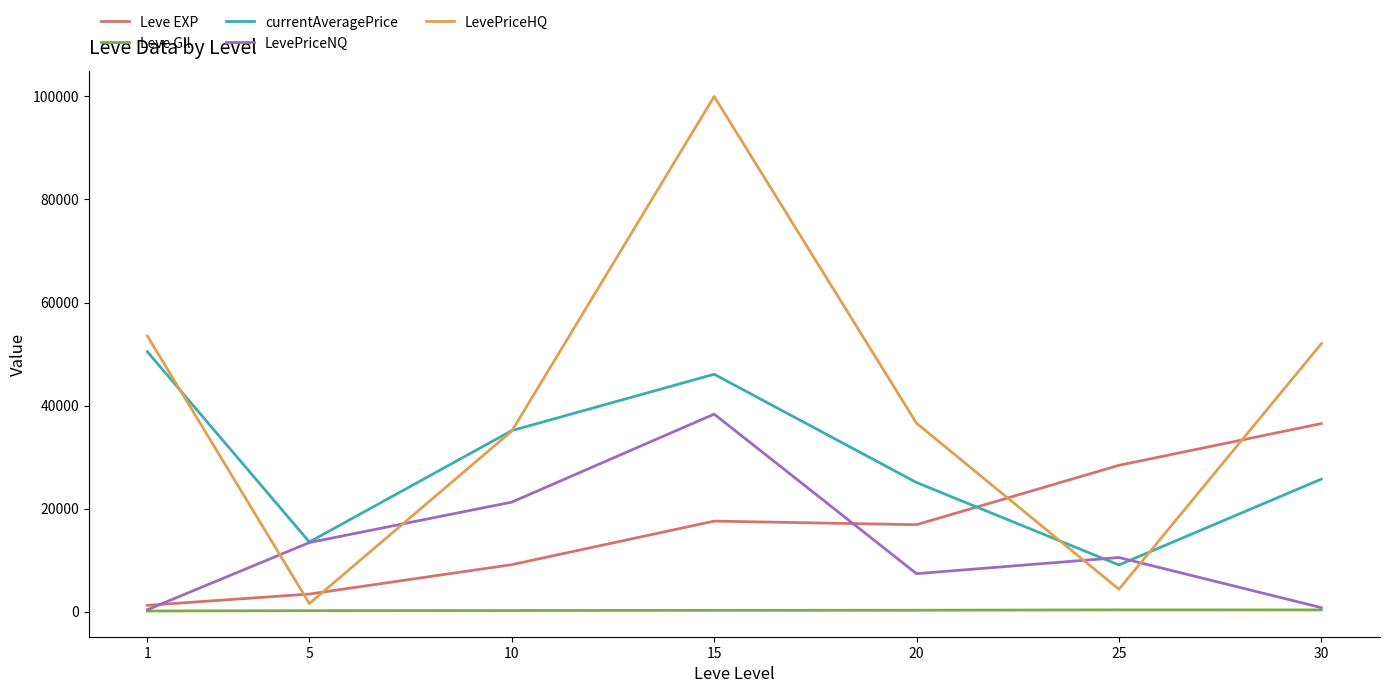

At which category does the chart reach its peak across all series?

15